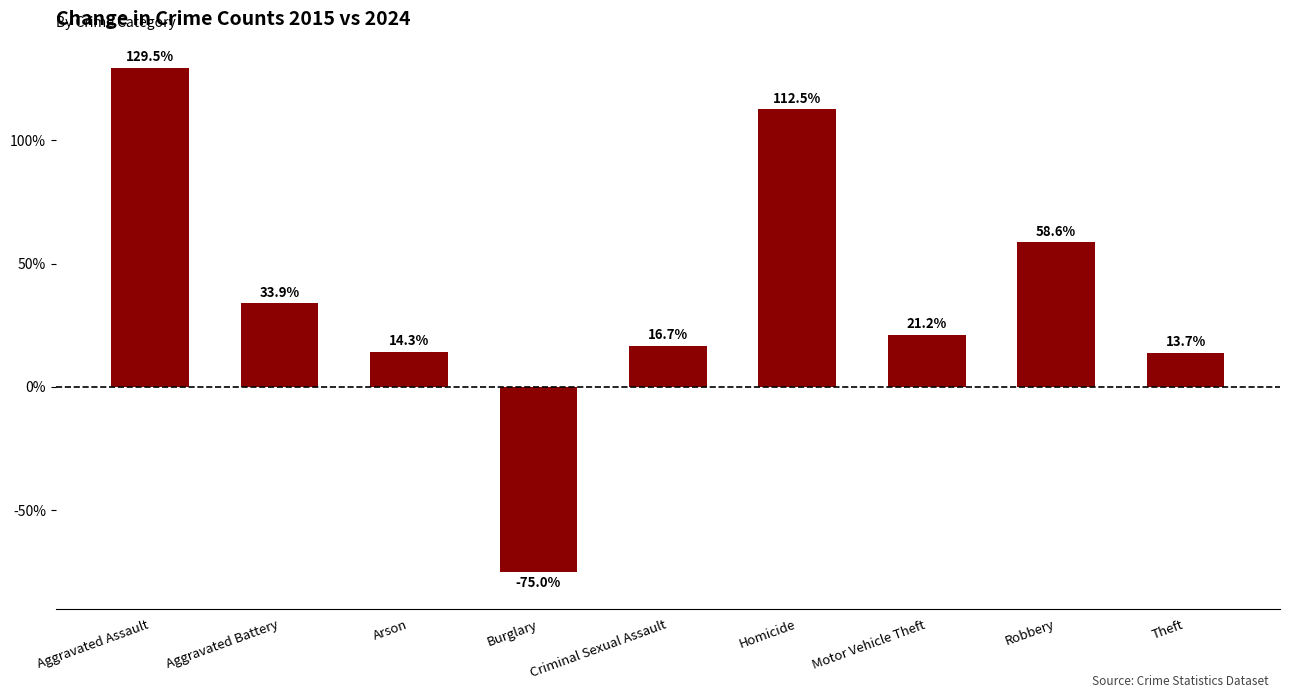

What position from the right is Homicide?

4